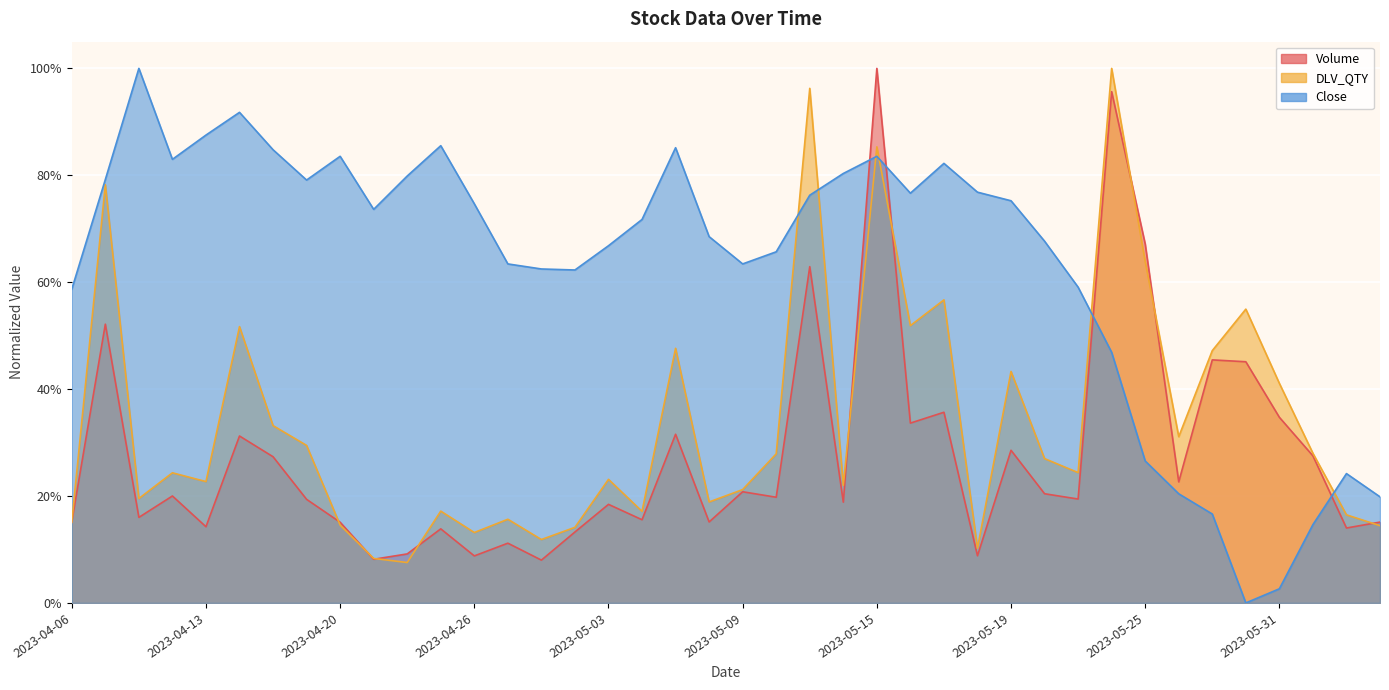

Which series has the largest total across all categories?

Close